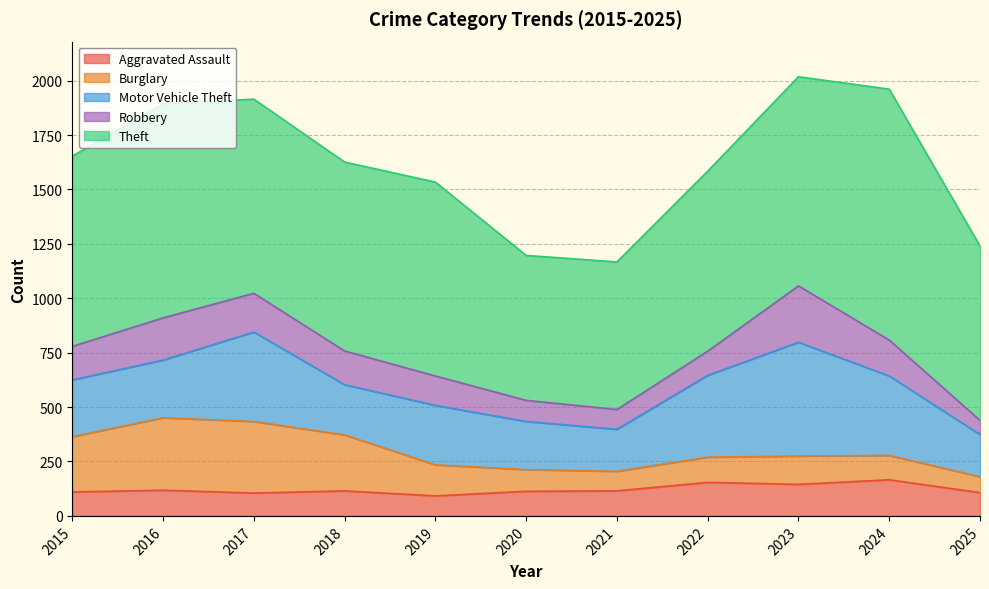

How many distinct data groups are displayed?

5